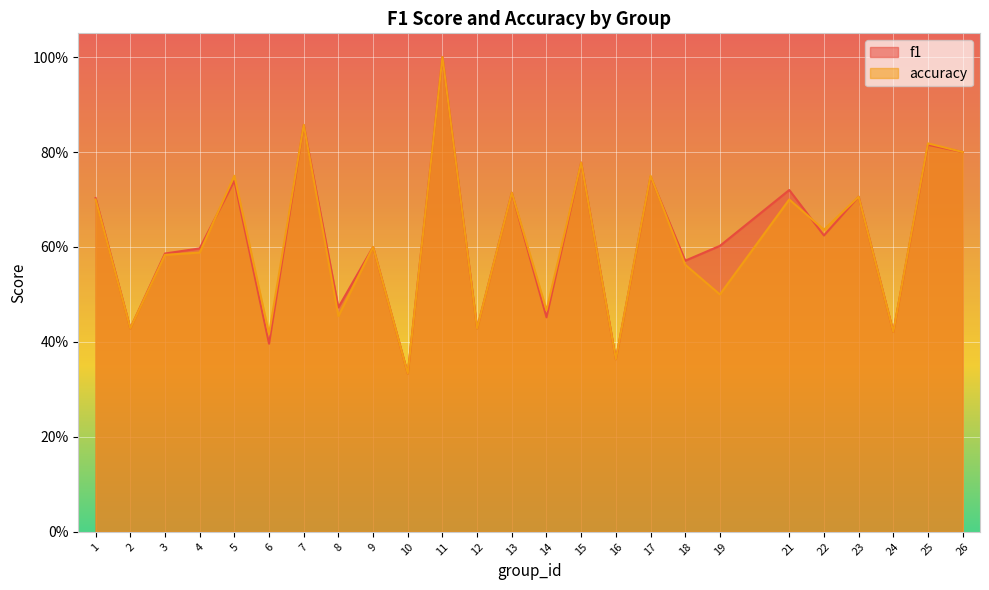

List the labels in order of f1 value, smallest first.

10, 16, 6, 24, 2, 12, 14, 8, 18, 3, 4, 9, 19, 22, 1, 23, 13, 21, 5, 17, 15, 26, 25, 7, 11